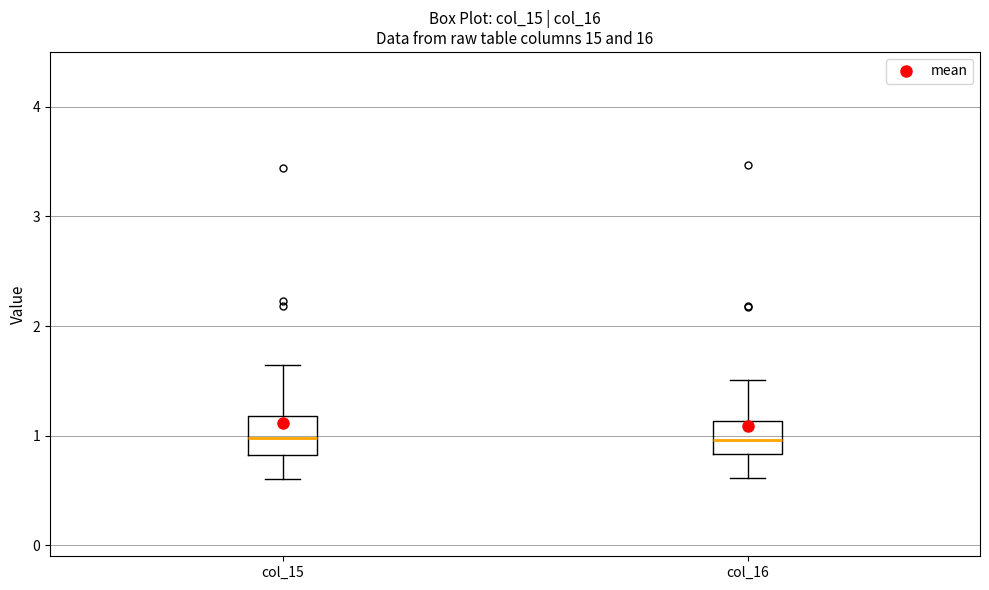

Reading left to right, transcribe this box plot: for each box, give where its median line is, the range the box spans, and where its two whiskers end, as read against the y-axis. The values are not printed on the chart, so give them approximately, as read against the axis.

col_15: median 1.0, box 0.8 to 1.2, whiskers 0.6 to 1.6
col_16: median 1.0, box 0.8 to 1.1, whiskers 0.6 to 1.5